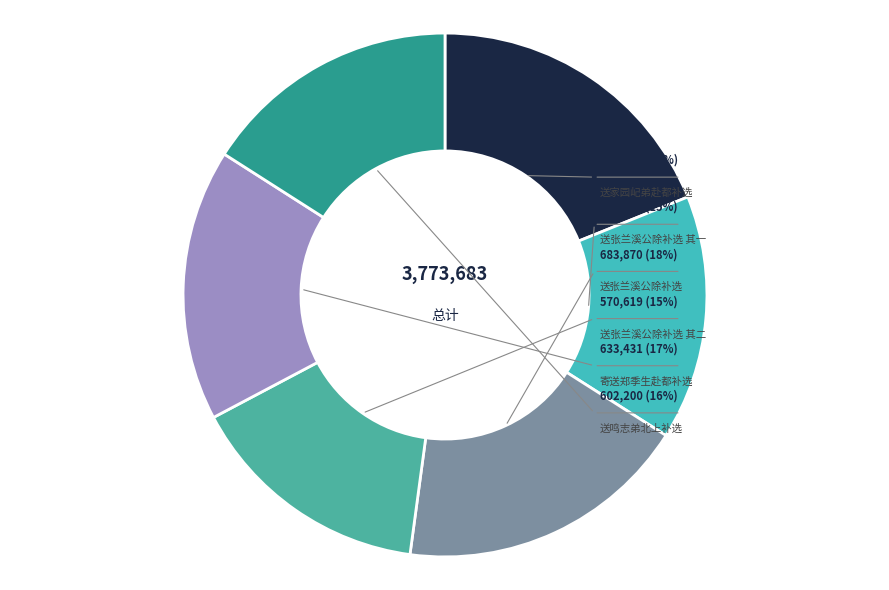

True or false: 送张兰溪公除补选 其一 accounts for 26% of the total.

False